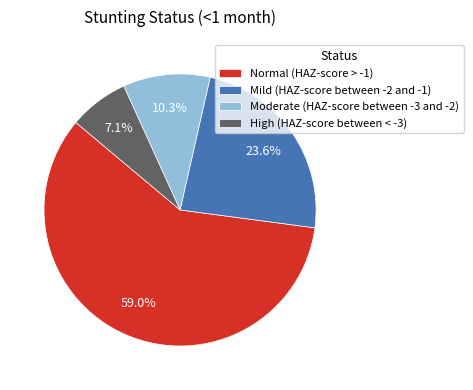

Rank the categories by value from highest to lowest.

Normal (HAZ-score > -1), Mild (HAZ-score between -2 and -1), Moderate (HAZ-score between -3 and -2), High (HAZ-score between < -3)